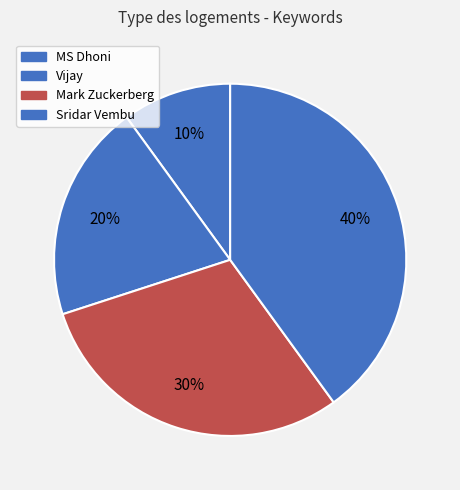

Does Sridar Vembu account for over 50% of the chart?

No